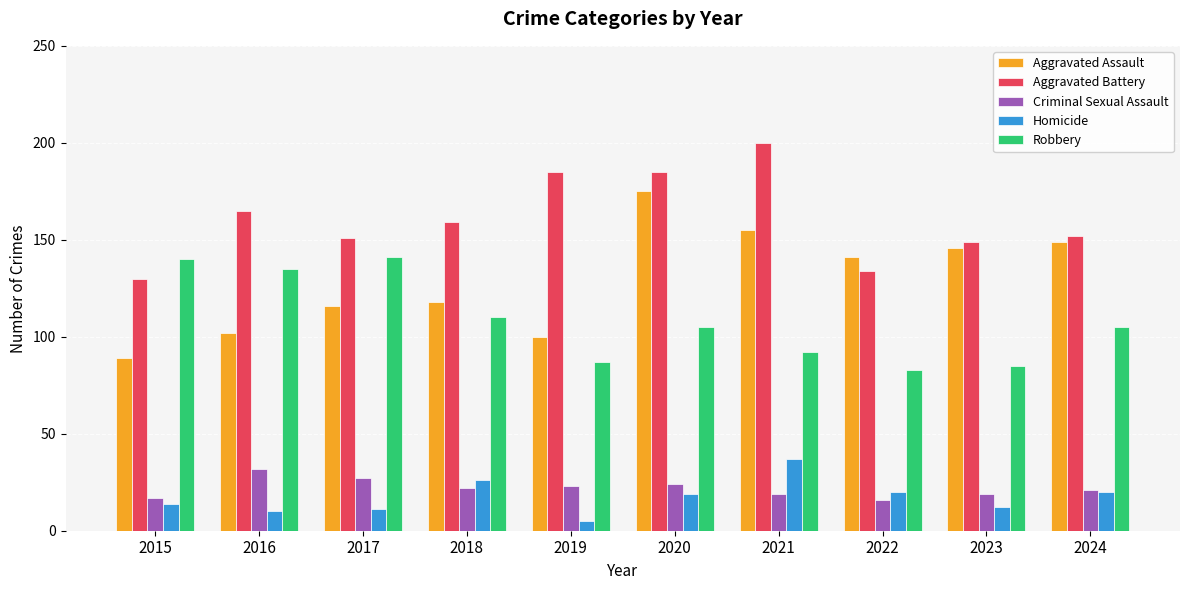

Is it true that Criminal Sexual Assault equals 44 at 2017?

False